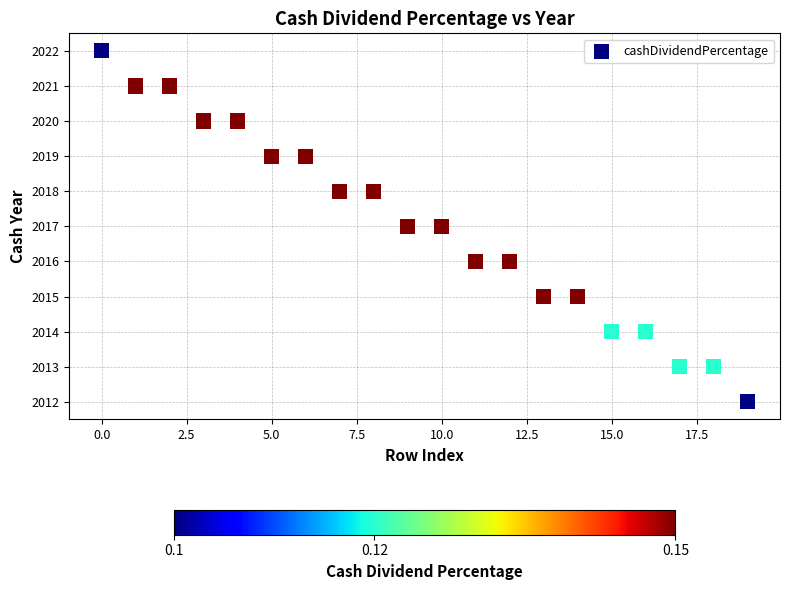

What is the range of Y values (max minus min)?

10